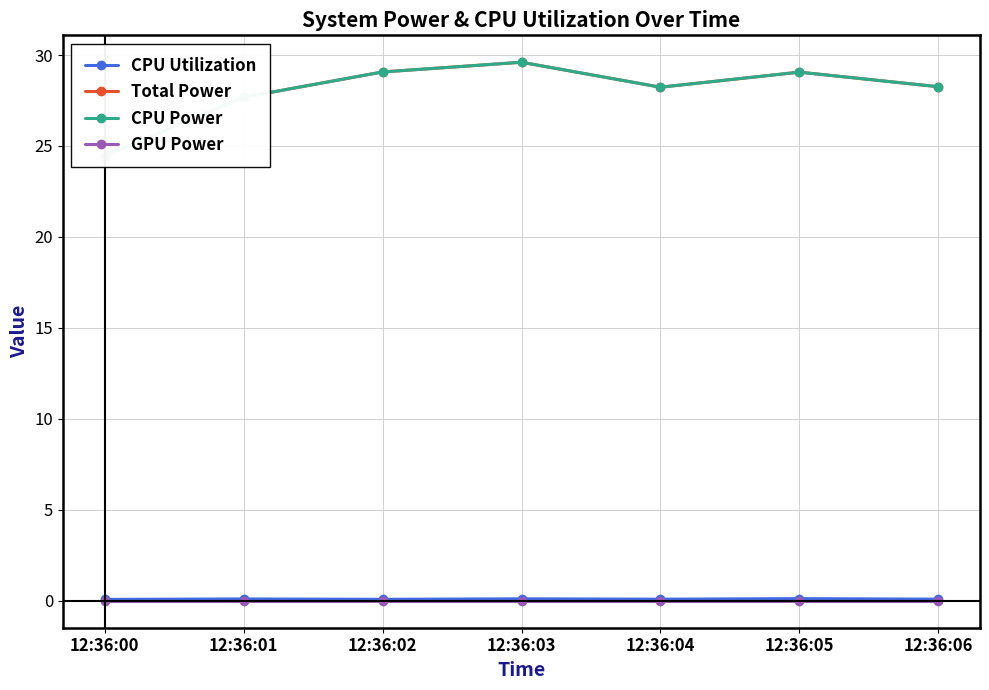

At how many categories does at least one series exceed 17?

7